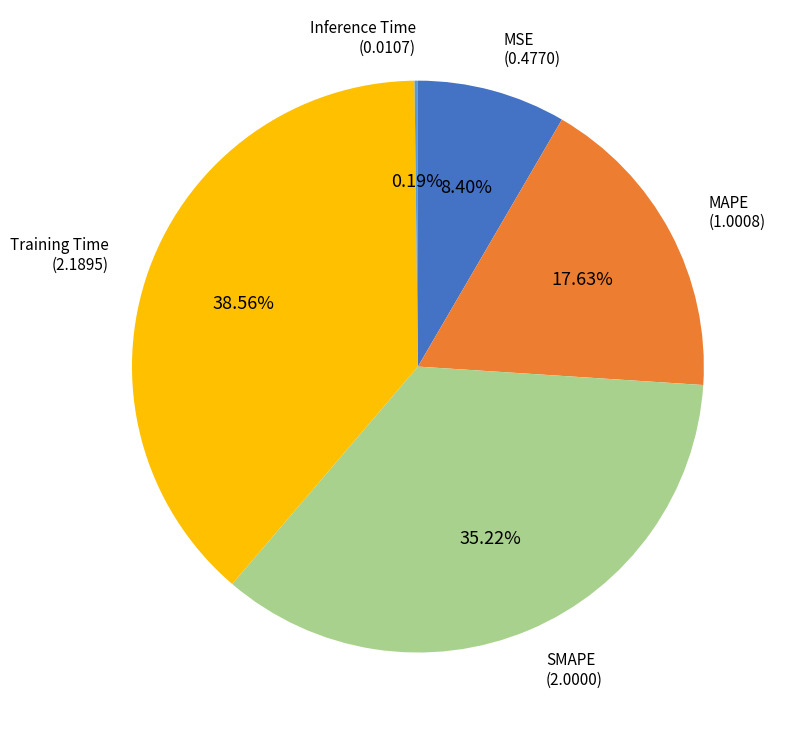

Does any single category account for the majority?

No